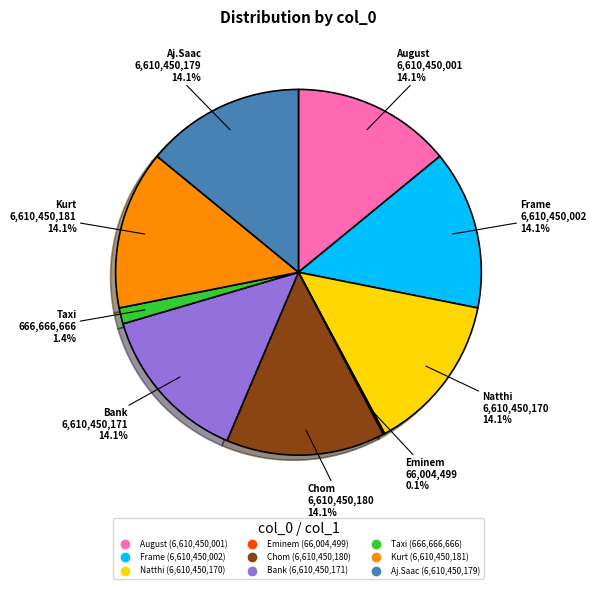

Between Taxi and Bank, which is larger?

Bank